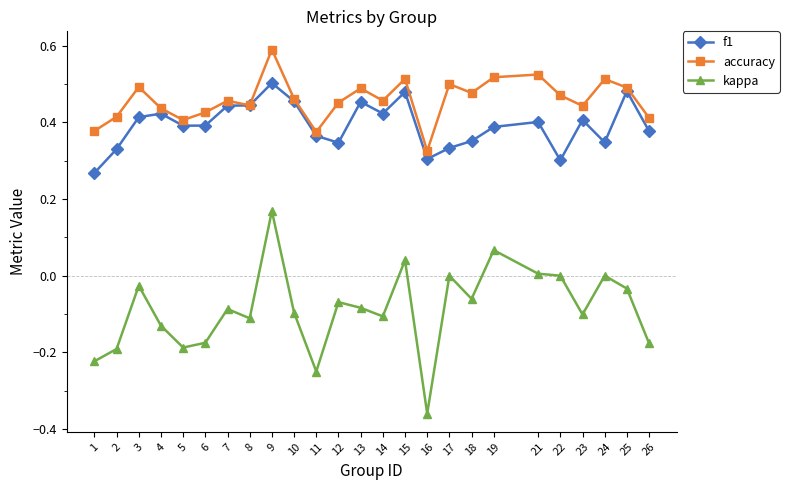

At how many categories does at least one series exceed 0?

25